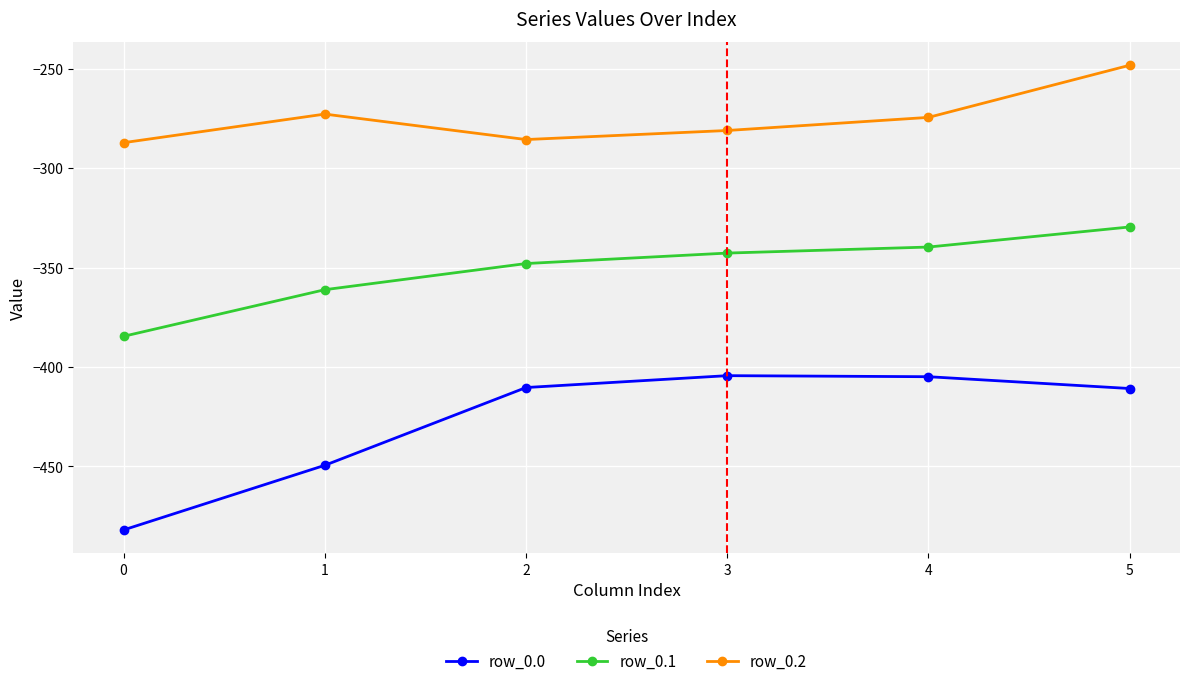

What is the difference between the maximum and minimum values in the row_0.0 series?

77.6